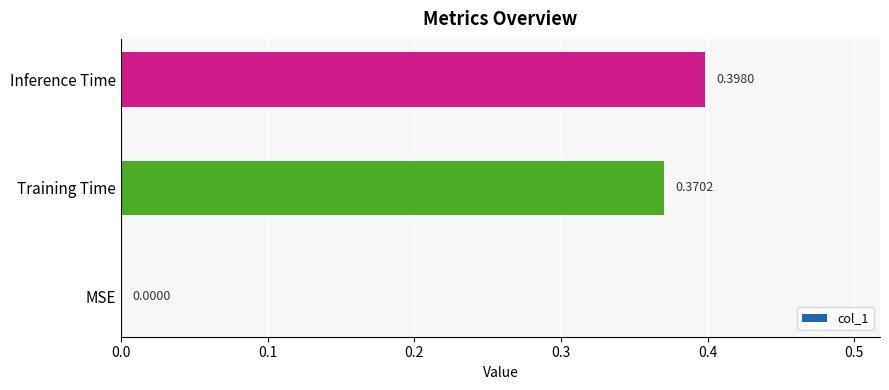

Where is the data nearest to the value 0?

MSE